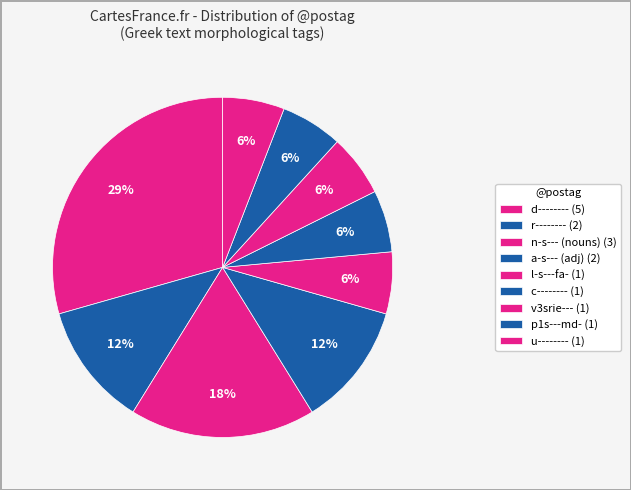

Is there a majority slice in this chart?

No